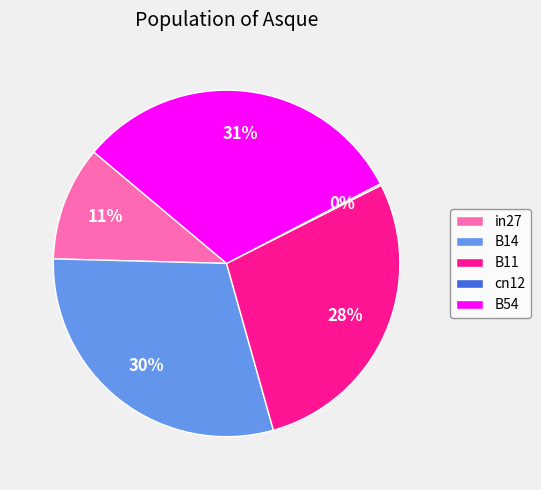

The B14 slice represents 30% of the pie. True or false?

True